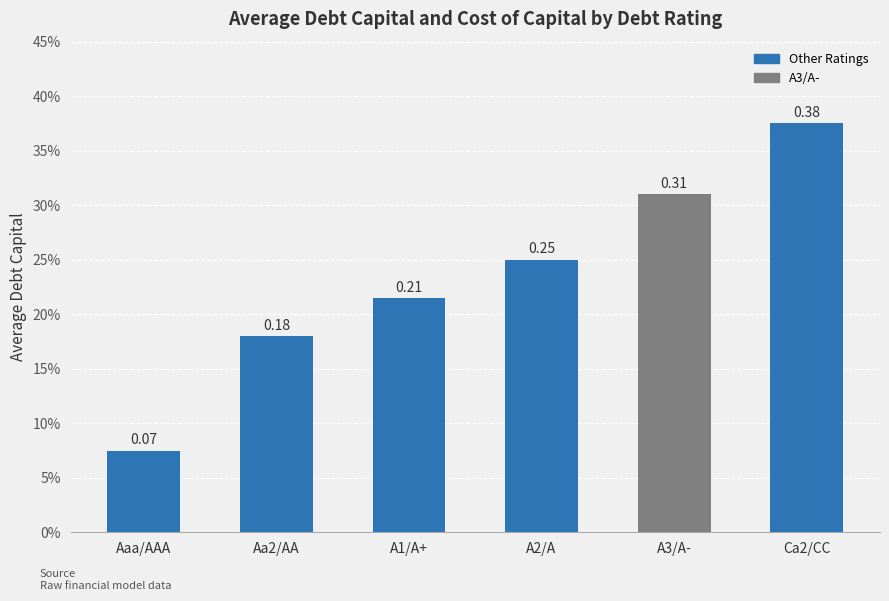

Does the chart contain any negative values?

No